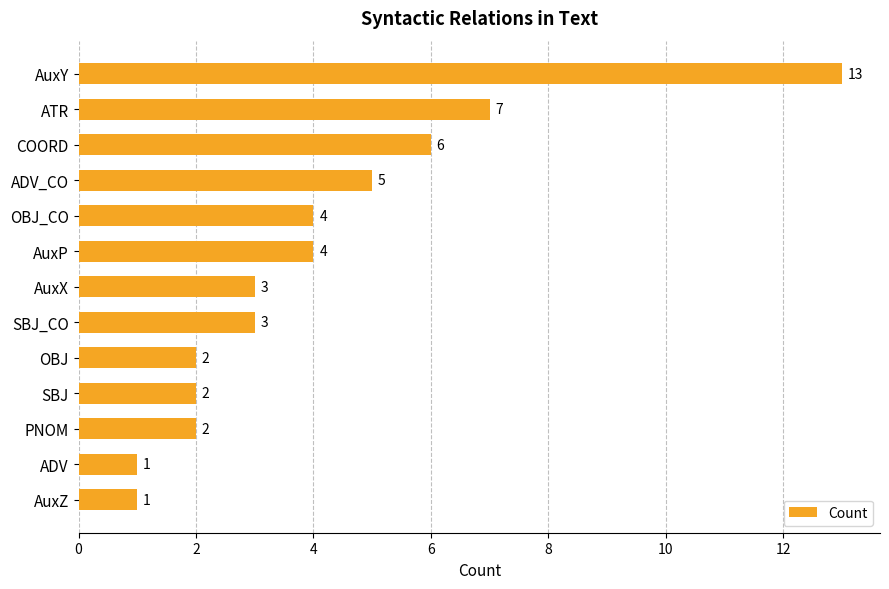

Approximately how many times larger is the value at ATR compared to AuxY?

0.5